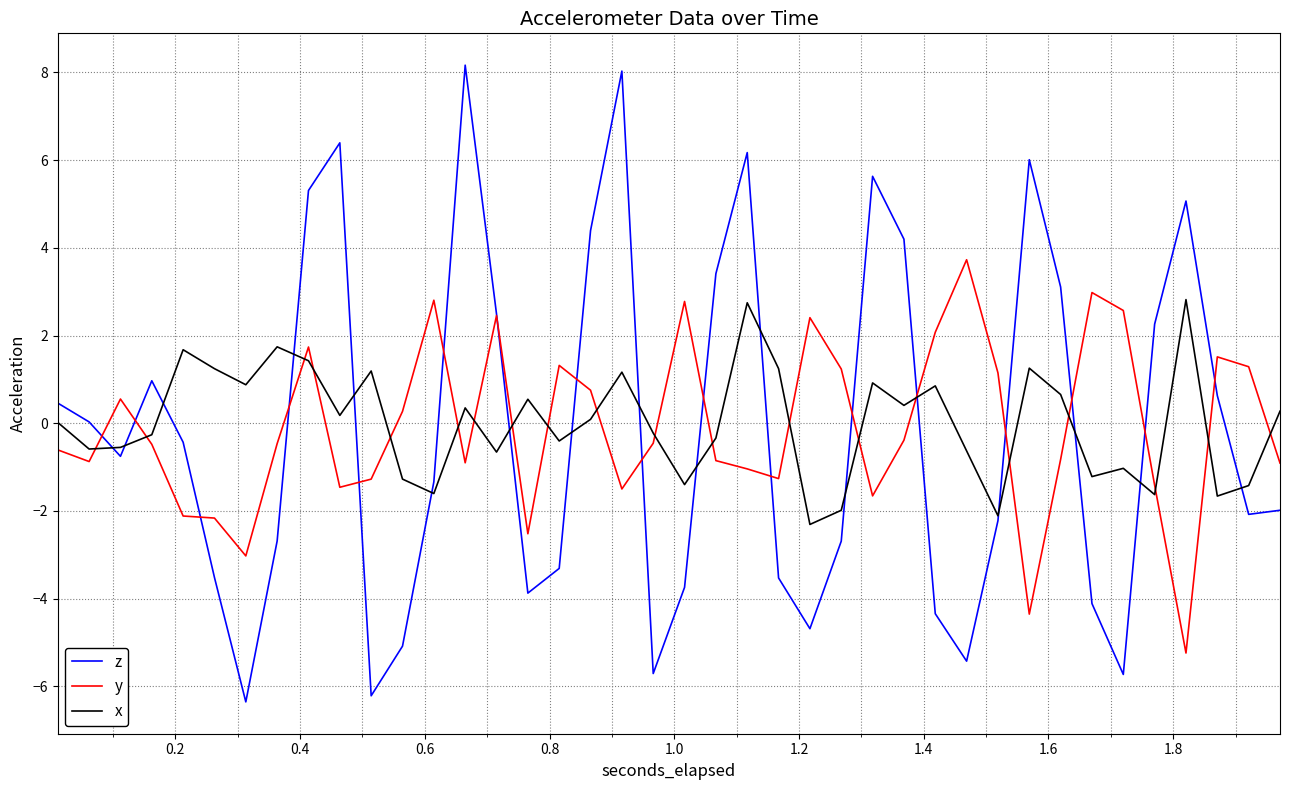

Which series has the widest spread of values?

z